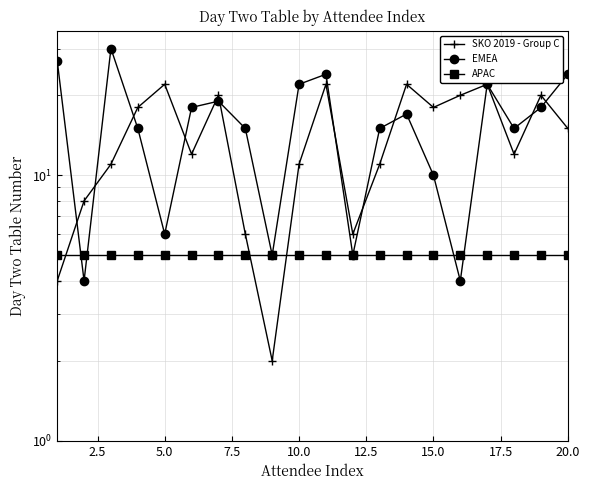

Is the value of SKO 2019 - Group C at 12.5 greater than the value of APAC at 10.0?

Yes